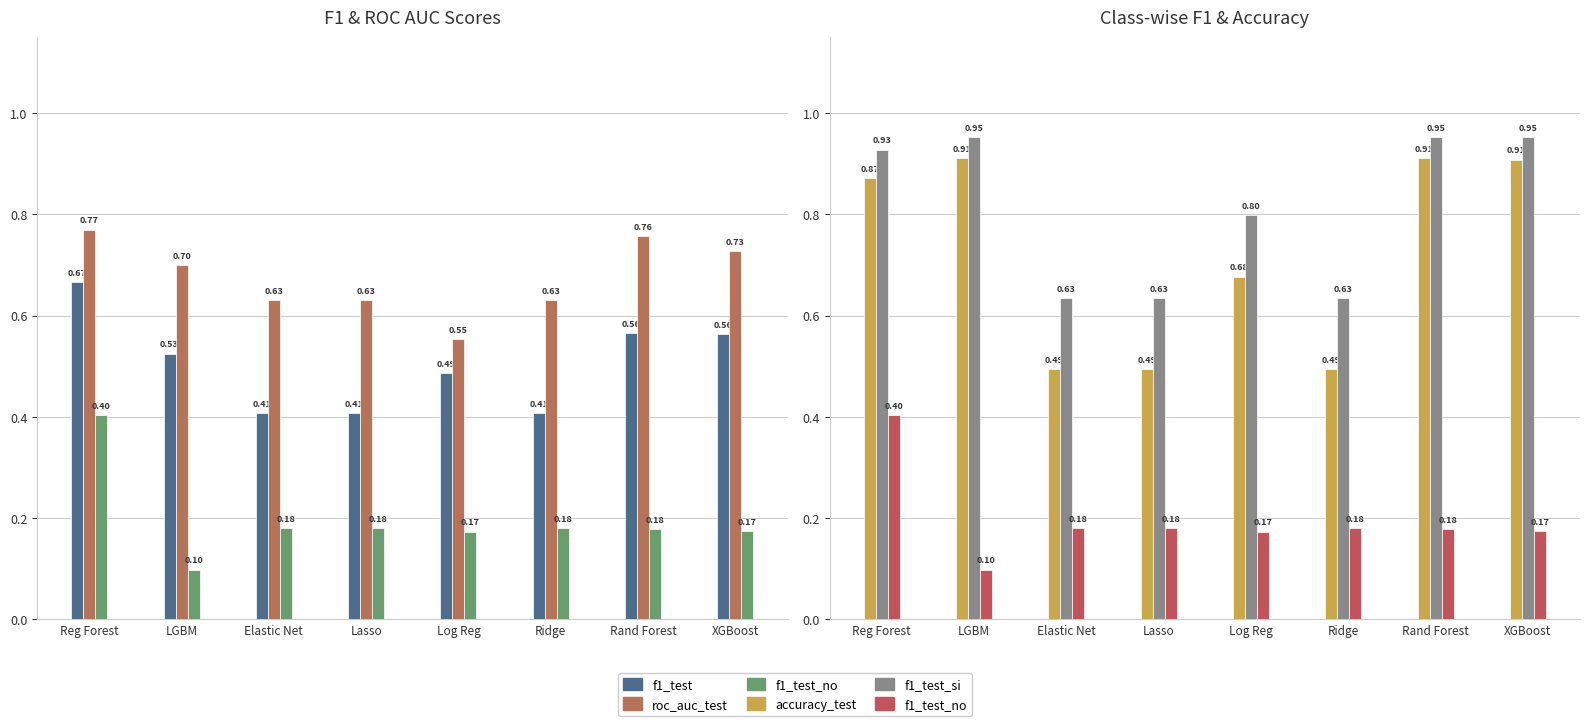

Count the accuracy_test values in the range 0 to 1.

8